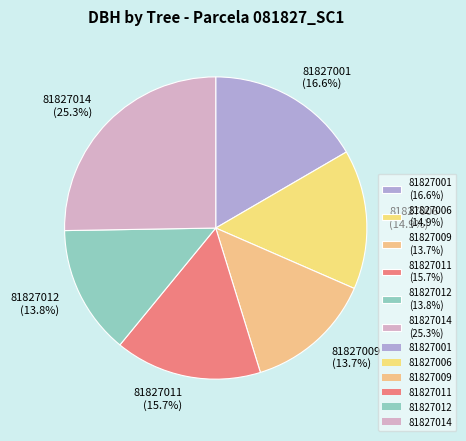

Which has a higher value, 81827012 (13.8%) or 81827014 (25.3%)?

81827014 (25.3%)